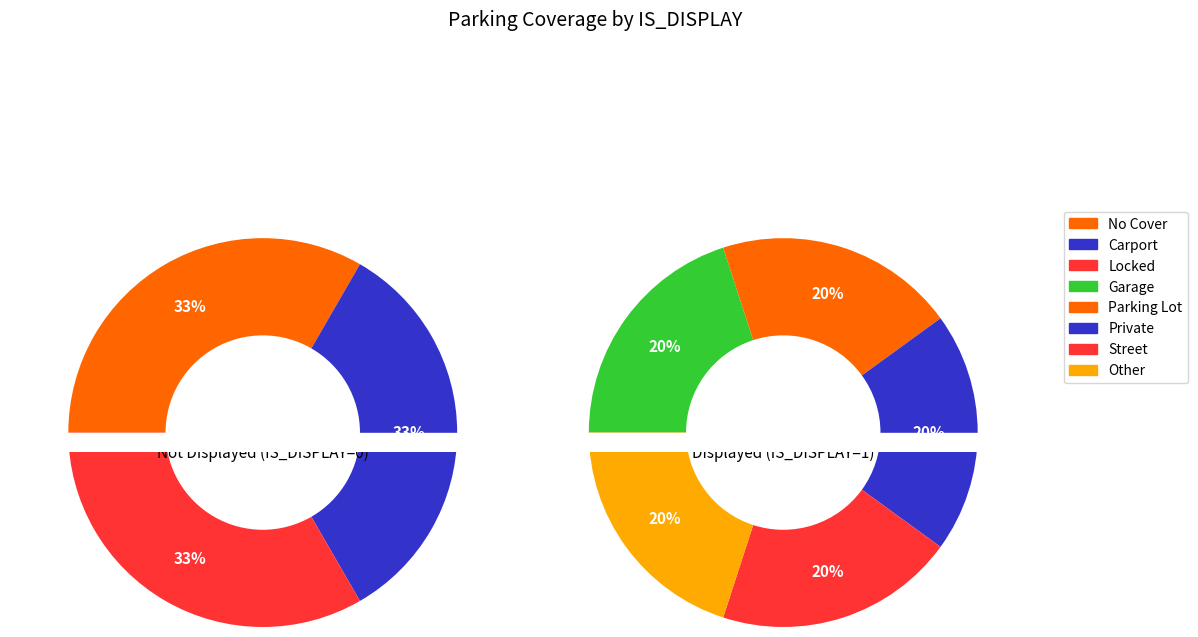

True or false: Private accounts for 20% of the total.

True